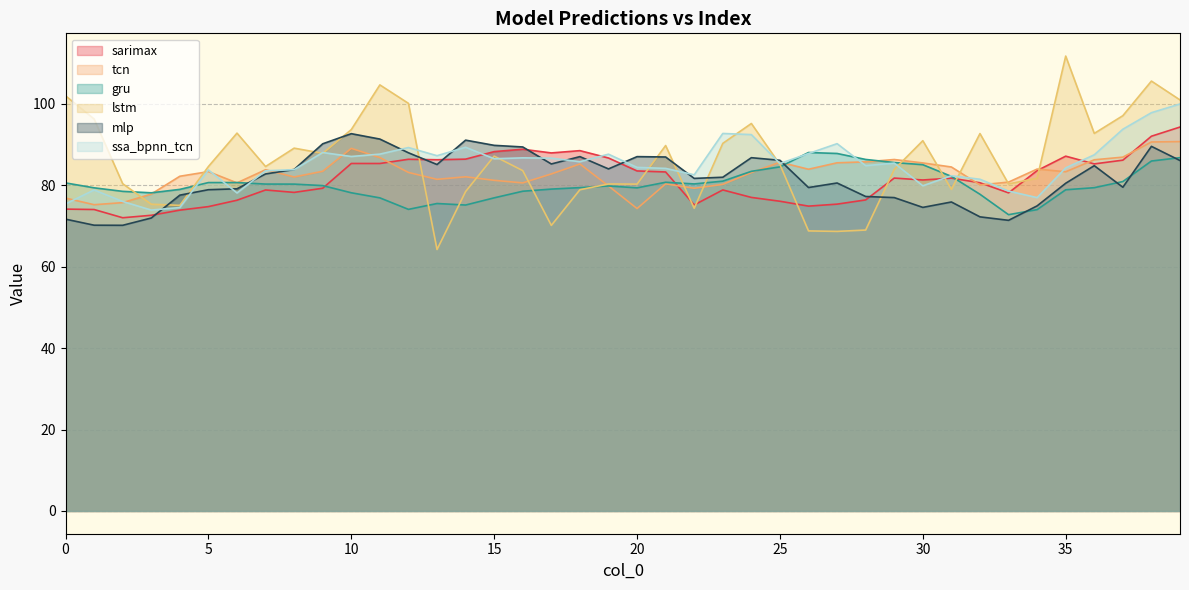

Reading left to right, list all the values displayed in this chart.

sarimax: 74.1	74.0	72.0	72.6	73.9	74.8	76.3	78.8	78.2	79.3	85.3	85.3	86.4	86.3	86.4	88.3	88.8	87.9	88.5	86.7	83.5	83.3	75.2	78.8	77.0	76.1	74.9	75.4	76.4	81.8	81.3	81.7	80.6	78.1	83.6	87.1	85.2	86.2	92.0	94.3
tcn: 76.9	75.2	75.7	77.8	82.2	83.3	80.6	83.8	82.0	83.4	89.1	86.8	83.1	81.5	82.1	81.2	80.6	82.8	85.2	79.8	74.3	80.3	79.3	80.2	83.1	85.7	83.9	85.5	85.7	86.3	85.5	84.5	80.1	80.8	84.0	83.3	86.3	86.9	90.6	90.7
gru: 80.6	79.4	78.5	78.1	79.0	80.7	80.7	80.3	80.3	79.9	78.2	76.9	74.1	75.5	75.1	76.9	78.5	79.1	79.4	79.8	79.4	80.7	80.3	81.0	83.4	84.5	88.0	87.8	86.3	85.6	85.0	82.2	77.8	72.8	74.0	78.9	79.4	80.9	86.0	86.8
lstm: 102.0	96.3	80.4	75.3	75.1	84.6	92.8	84.6	89.1	87.8	93.7	104.6	100.1	64.2	78.5	87.2	83.6	70.1	78.9	80.3	80.3	89.8	74.3	90.3	95.2	85.1	68.8	68.7	69.0	83.9	90.9	79.0	92.7	80.3	81.7	111.7	92.7	97.1	105.6	101.0
mlp: 71.7	70.2	70.2	72.0	77.6	78.9	79.1	82.8	83.9	90.2	92.7	91.3	88.0	85.1	91.1	89.8	89.4	85.2	87.0	84.0	87.0	86.9	81.7	82.0	86.8	86.1	79.4	80.6	77.2	77.0	74.6	75.9	72.2	71.4	74.9	80.5	84.8	79.5	89.6	86.1
ssa_bpnn_tcn: 75.4	78.8	76.0	73.9	74.5	83.8	78.1	83.6	83.8	88.0	87.1	87.6	89.3	87.3	89.3	86.5	86.7	86.7	85.8	87.6	84.4	84.1	82.6	92.7	92.4	85.3	87.8	90.2	84.8	85.4	79.9	82.3	81.5	78.6	77.0	84.3	87.5	93.8	97.8	100.0